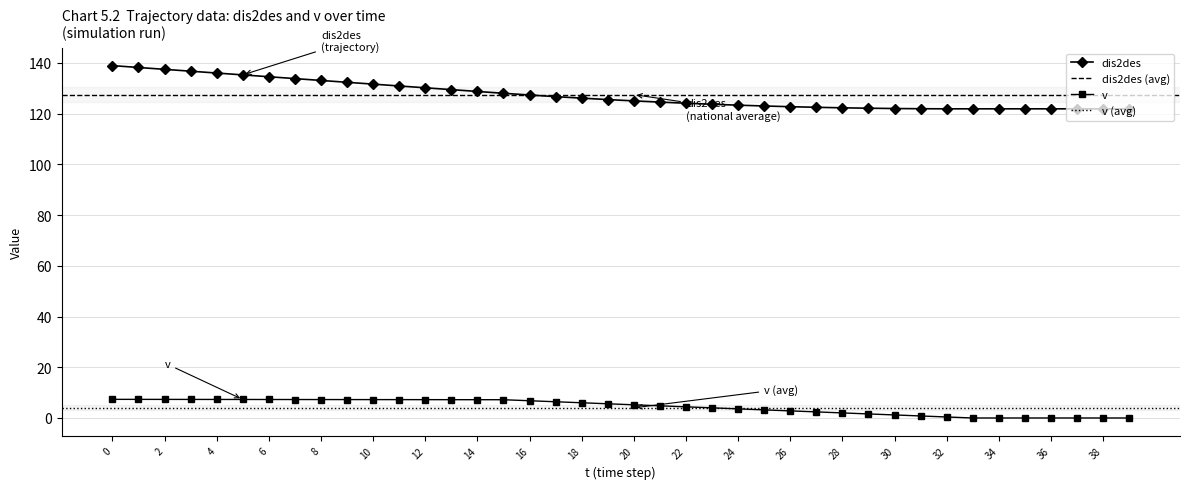

The value of v at 2 is 7.3. True or false?

True